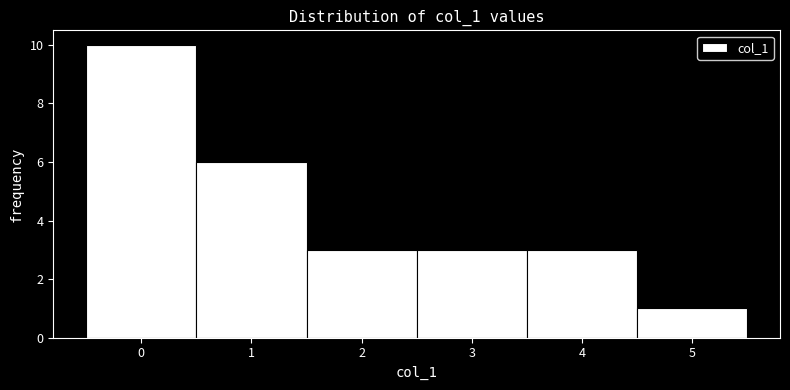

How tall is the bar that spans -0.5 to 0.5 on the x-axis? The values are not printed on the chart, so give them approximately, as read against the axis.

10